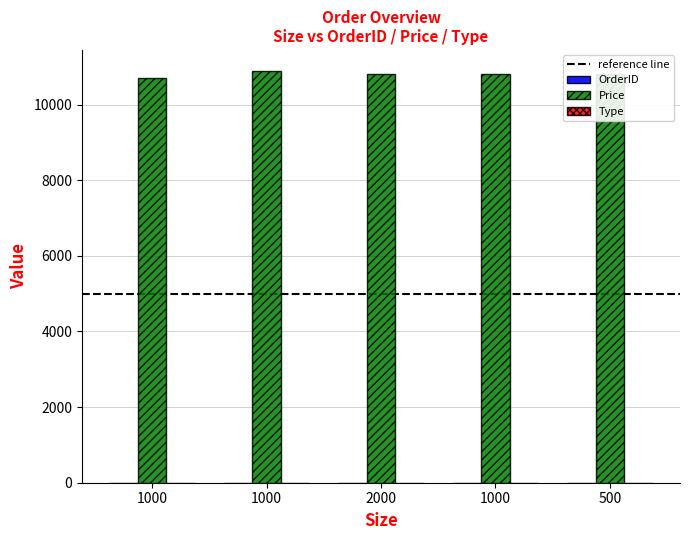

Where is OrderID nearest to the value 3?

2000